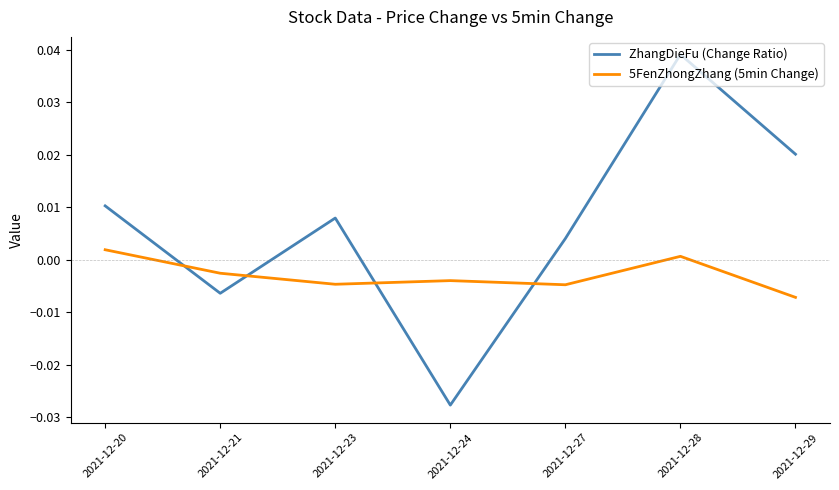

How many times do ZhangDieFu (Change Ratio) and 5FenZhongZhang (5min Change) cross each other?

4